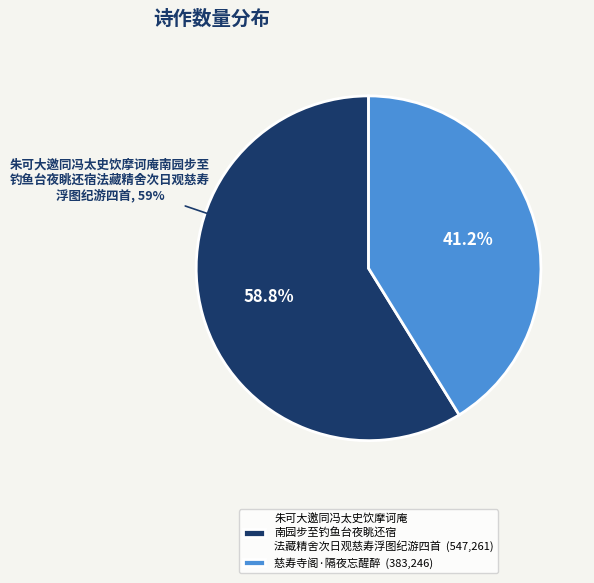

What is the ratio of the value at 慈寿寺阁·隔夜忘醒醉 to the value at 朱可大邀同冯太史饮摩诃庵南园步至钓鱼台夜眺还宿法藏精舍次日观慈寿浮图纪游四首?

0.7